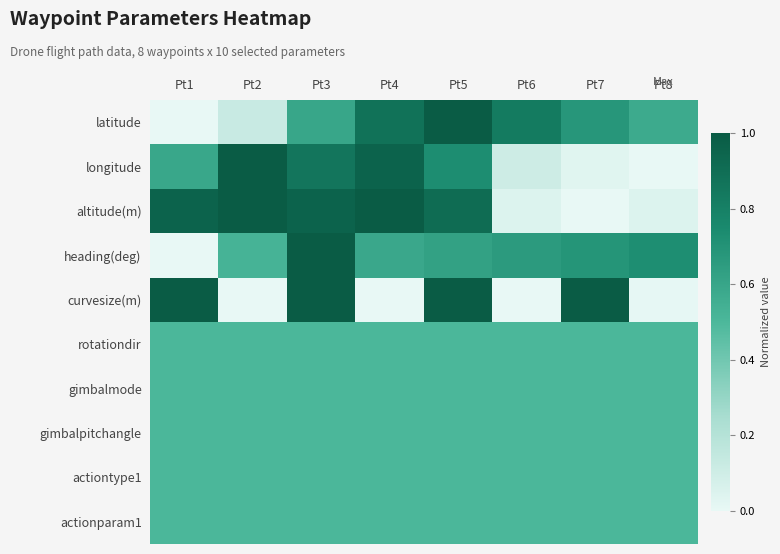

How many categories are shown in the chart?

8